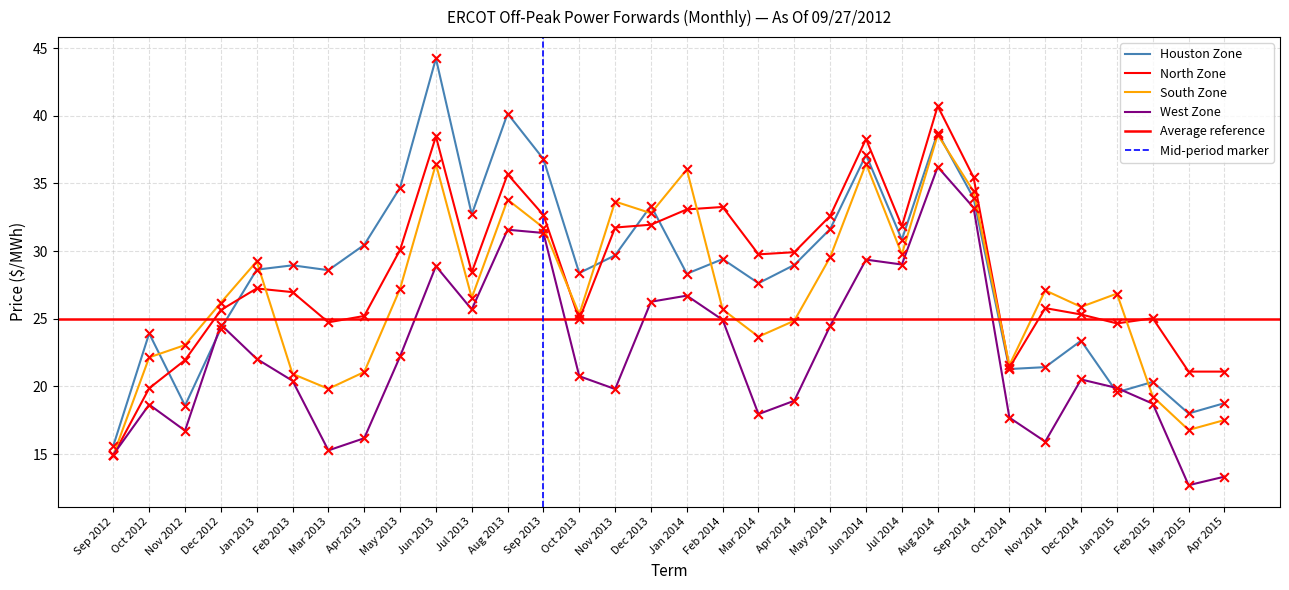

Which series has the largest total across all categories?

North Zone